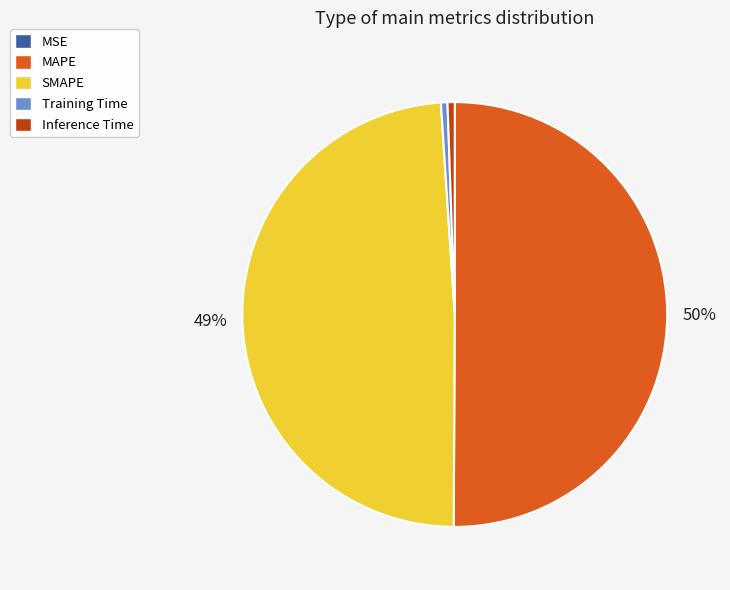

Is it true that Inference Time is 11% of the pie?

False